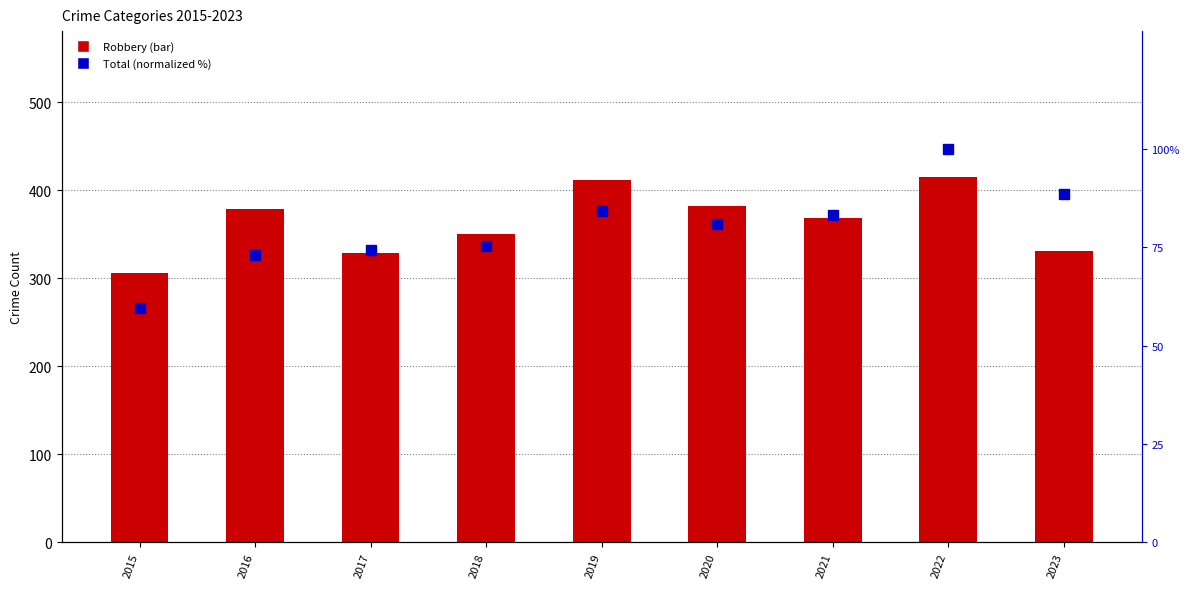

Rank the series by their average value, from highest to lowest.

Robbery, Total